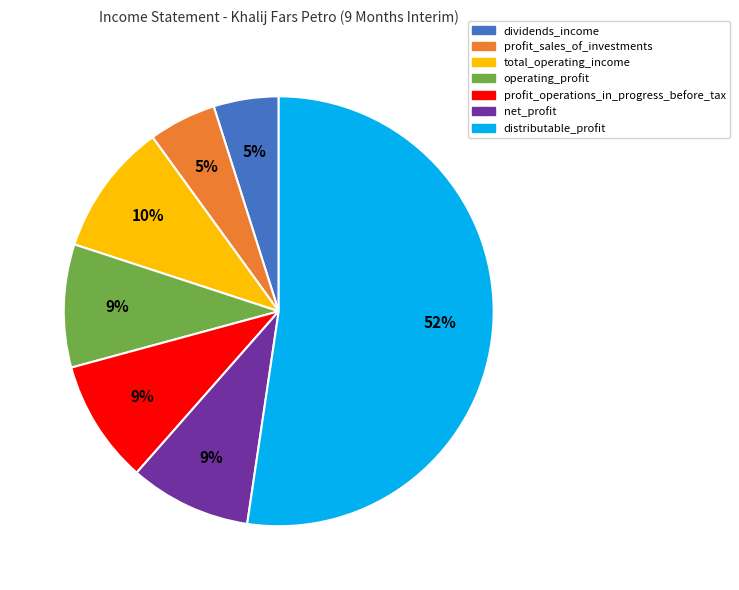

To the nearest percent, what is the difference between the dividends_income and net_profit slice percentages?

4%